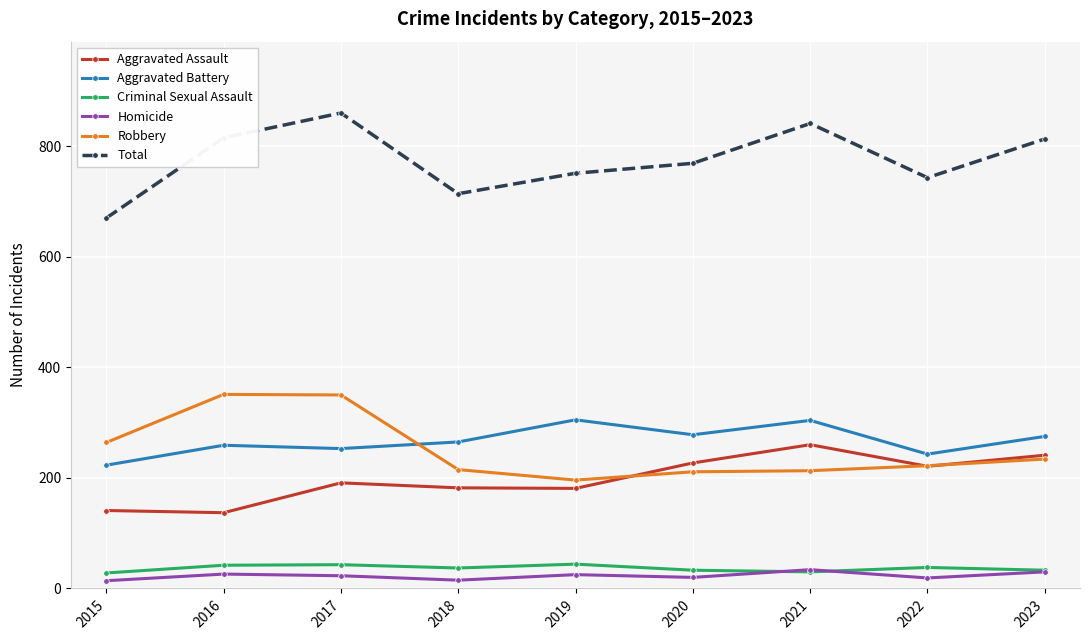

Rank the series at 2019 from lowest to highest value.

Homicide, Criminal Sexual Assault, Aggravated Assault, Robbery, Aggravated Battery, Total